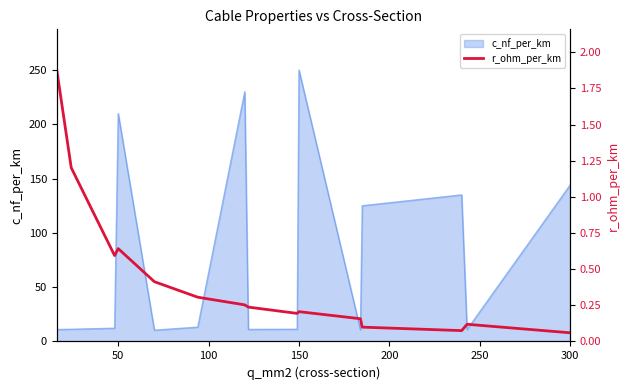

Does the chart have visible grid lines?

No